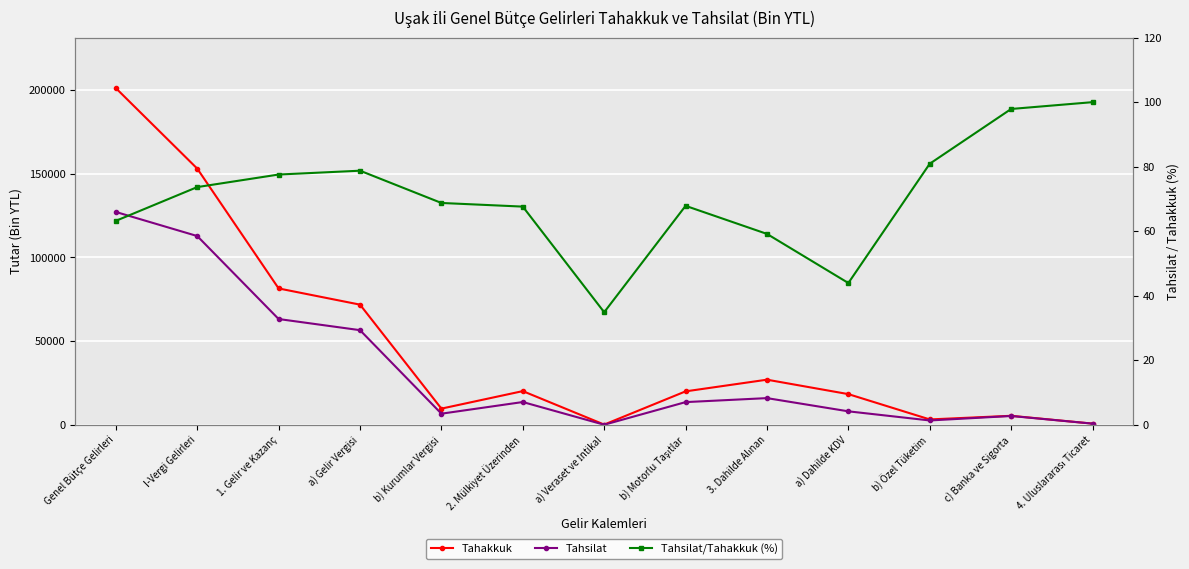

At b) Motorlu Taşıtlar, list the series in order from smallest to largest.

Tahsilat/Tahakkuk (%), Tahsilat, Tahakkuk